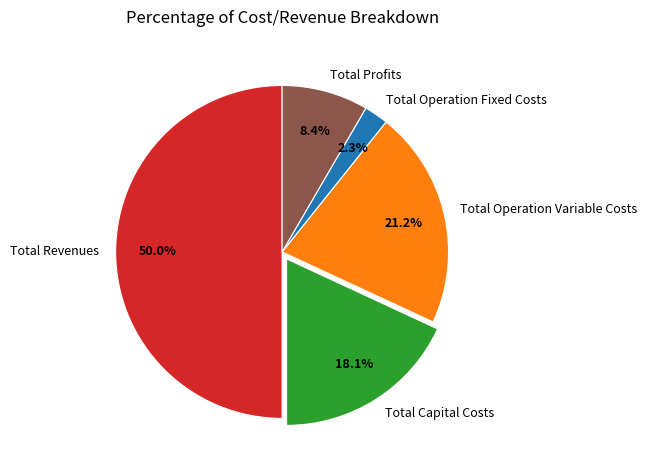

Which has a higher value, Total Capital Costs or Total Operation Fixed Costs?

Total Capital Costs